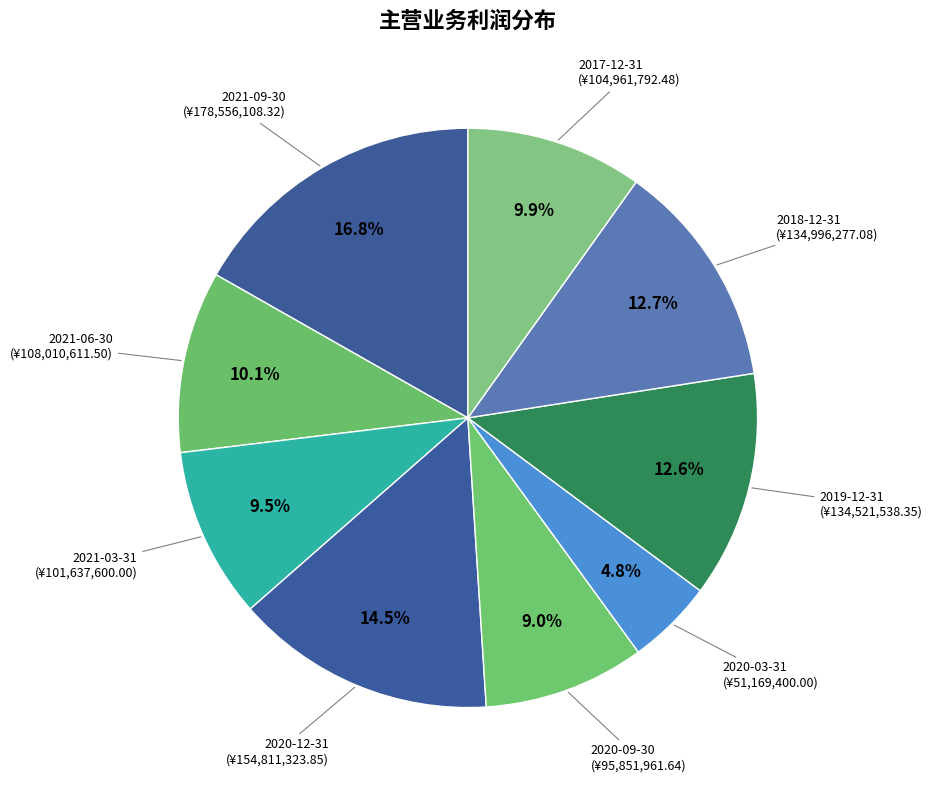

How many segments does this pie chart have?

9